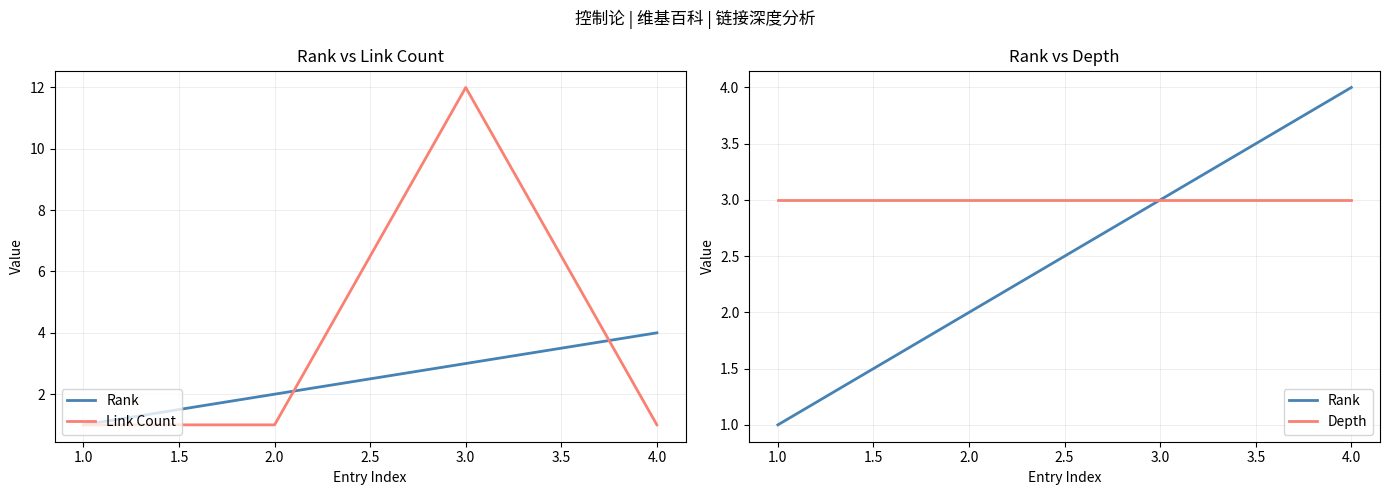

How many data points in Rank are less than 3?

2